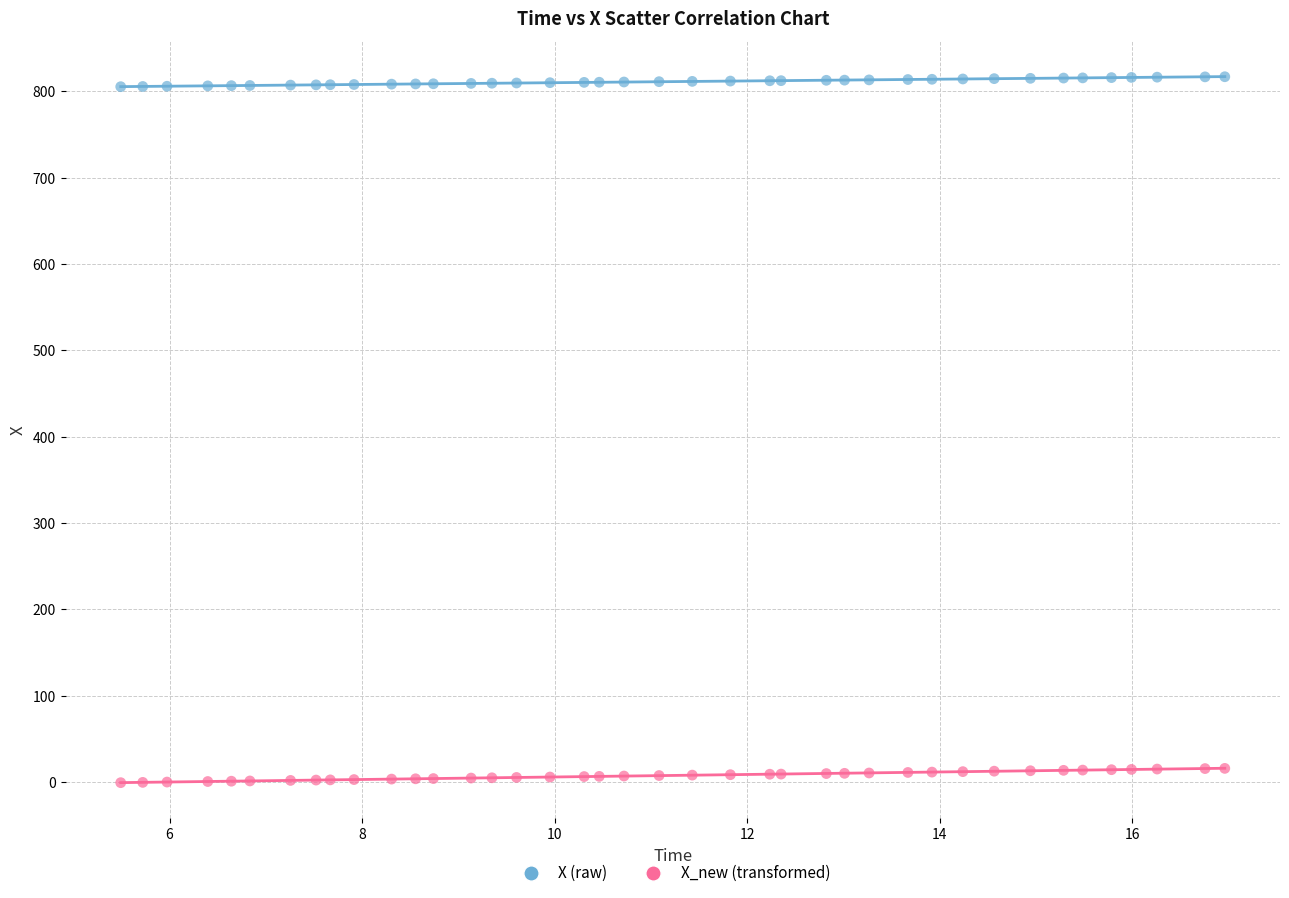

Which series contains the lowest Y value?

X_new (transformed)